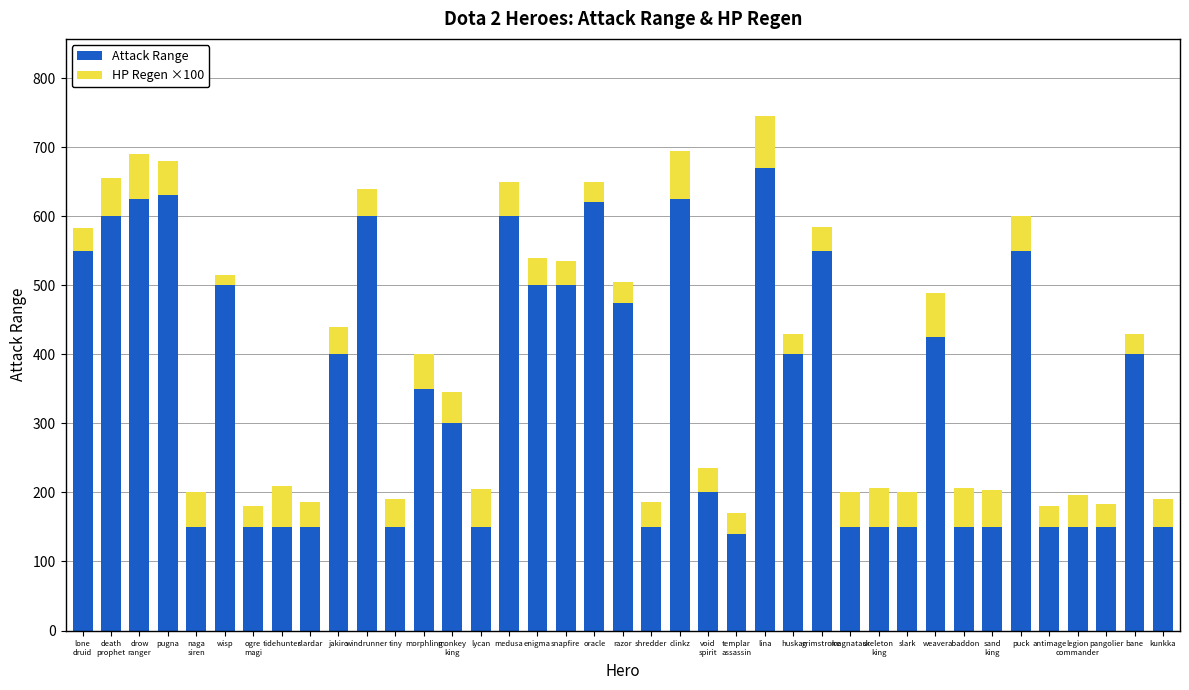

Is it true that Attack Range equals 150 at shredder?

True